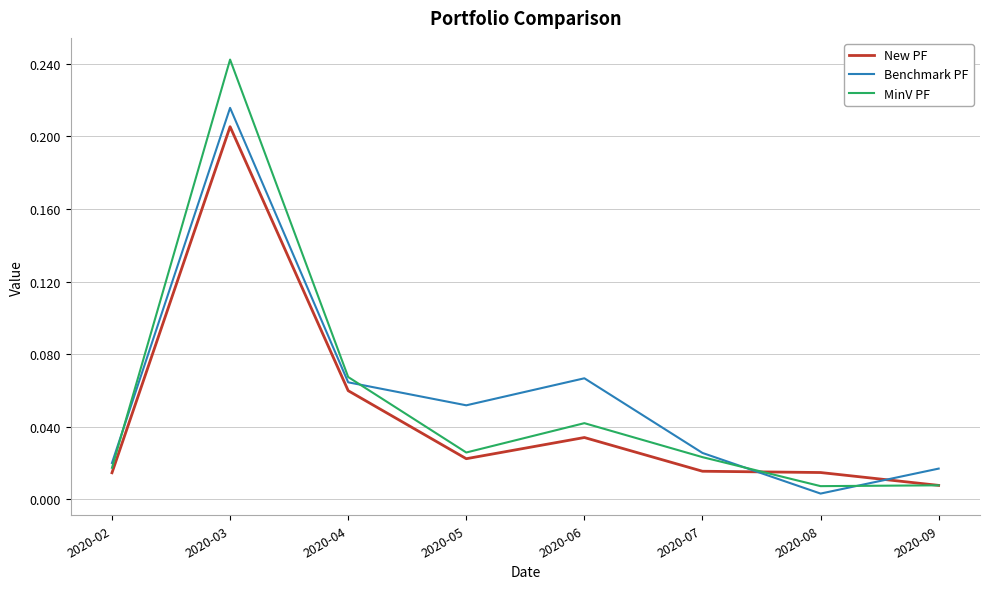

At which category does the chart reach its peak across all series?

2020-03